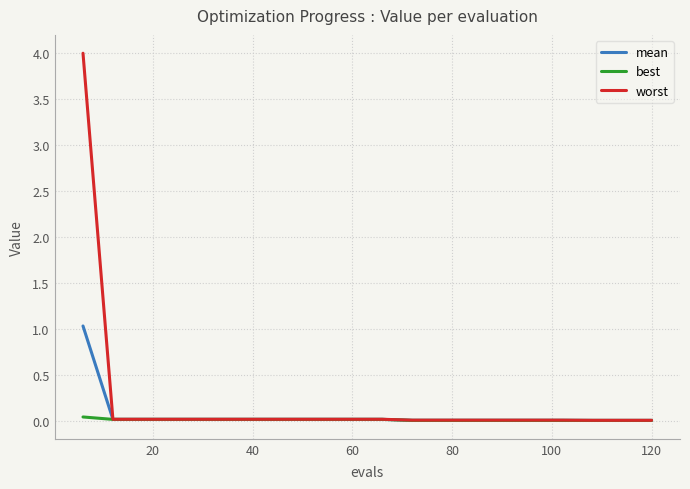

List the series in order of their peak value, highest first.

worst, mean, best